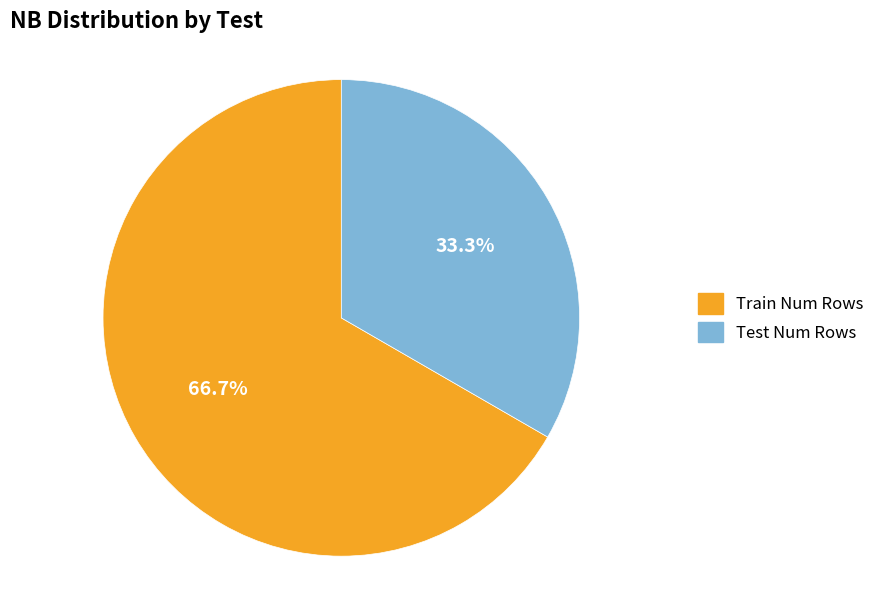

Between Train Num Rows and Test Num Rows, which is larger?

Train Num Rows